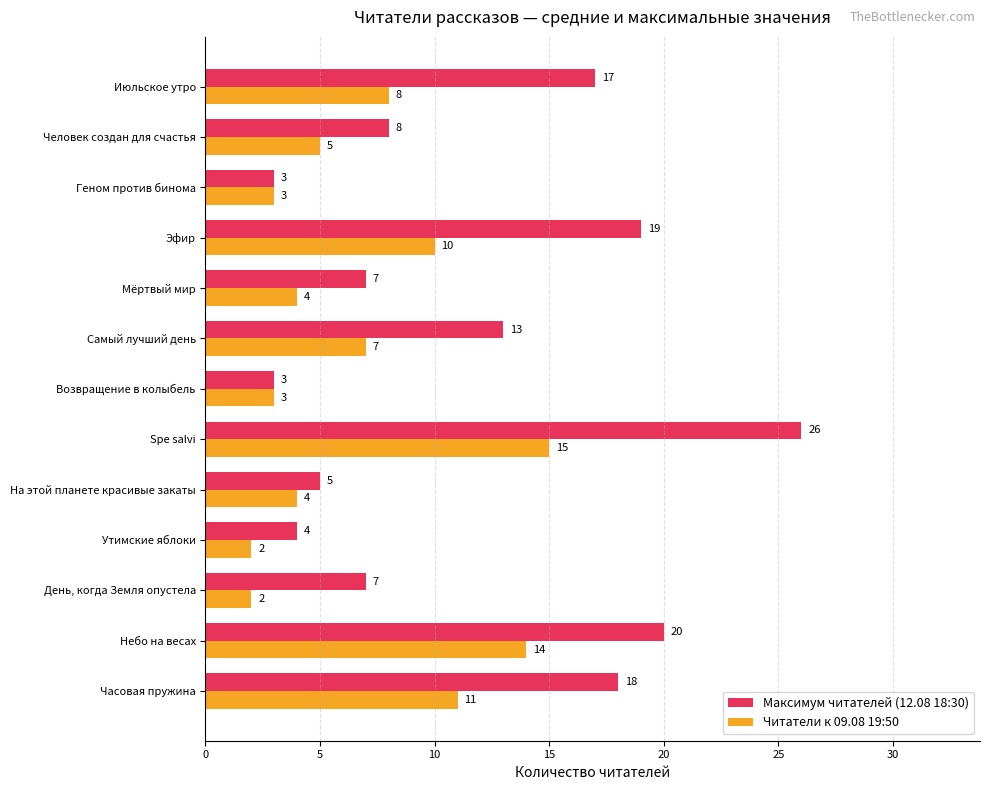

What is the average value of the Читатели к 09.08 19:50 series?

7